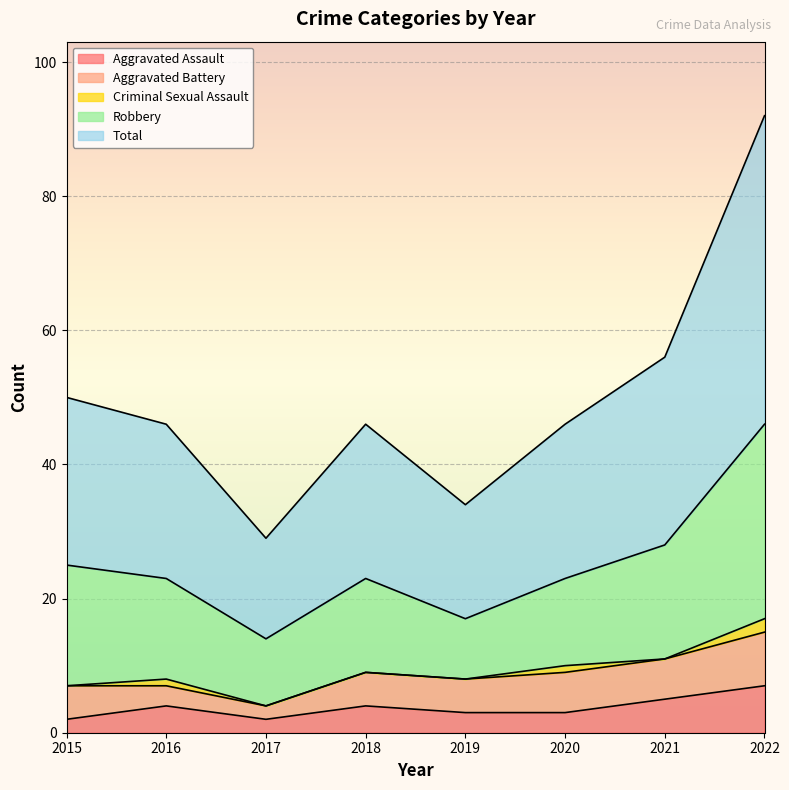

Between 2017 and 2019, which series saw the biggest shift?

Aggravated Battery